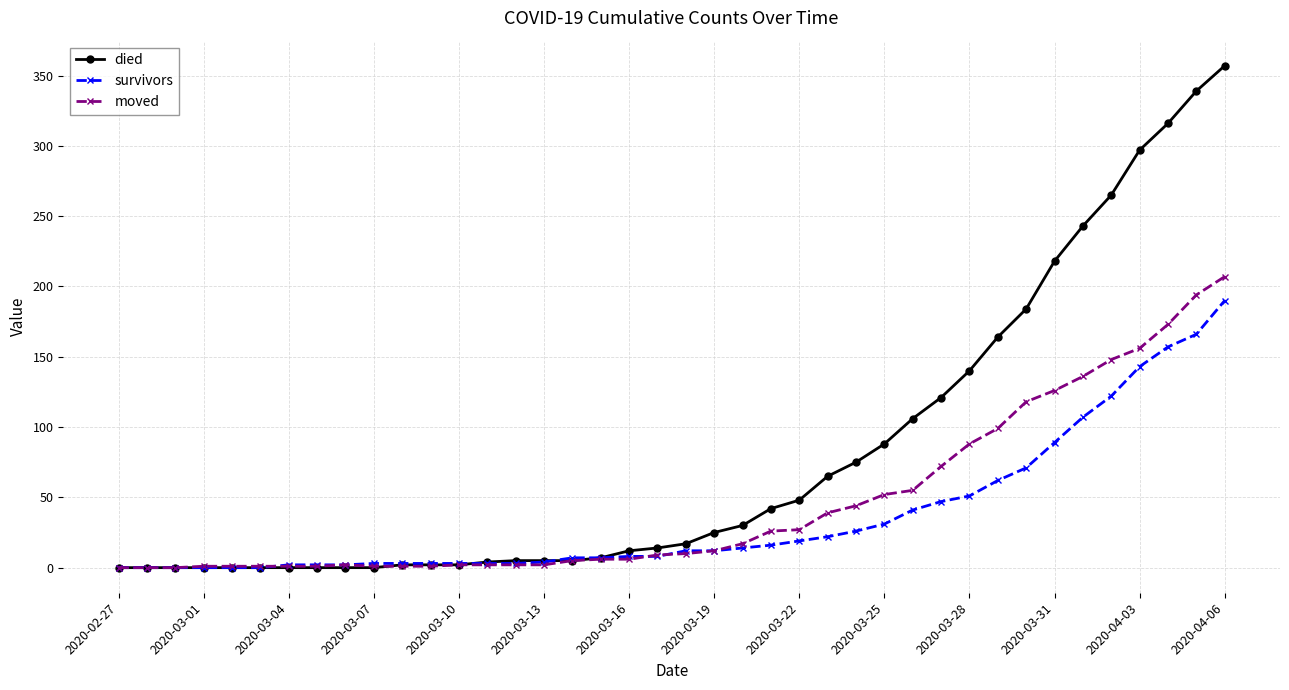

What is the average value of the survivors series?

36